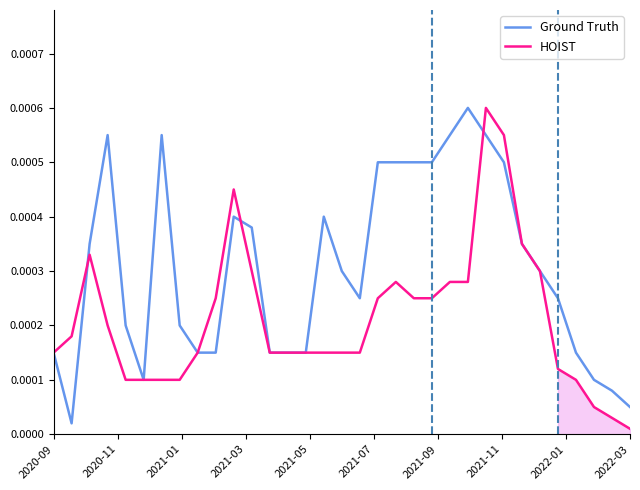

At which label does HOIST reach its minimum?

2022-03